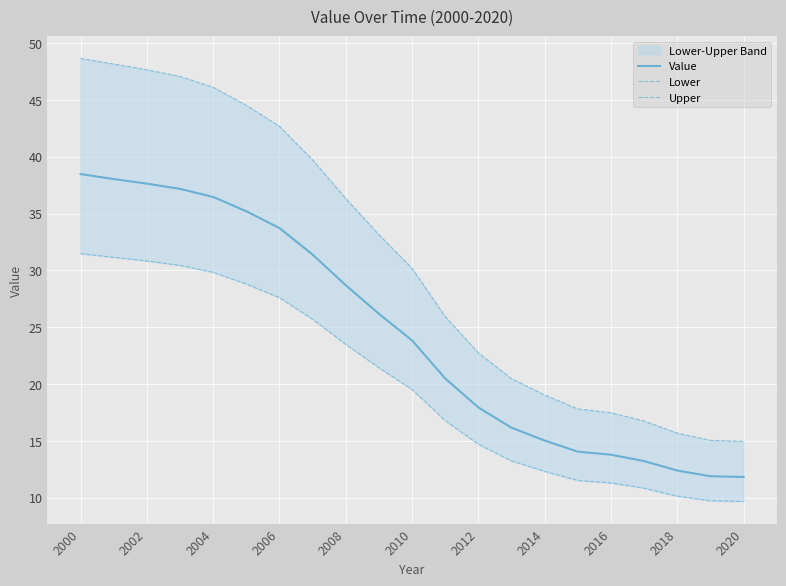

True or false: Upper has more than 1 interior local peaks.

False